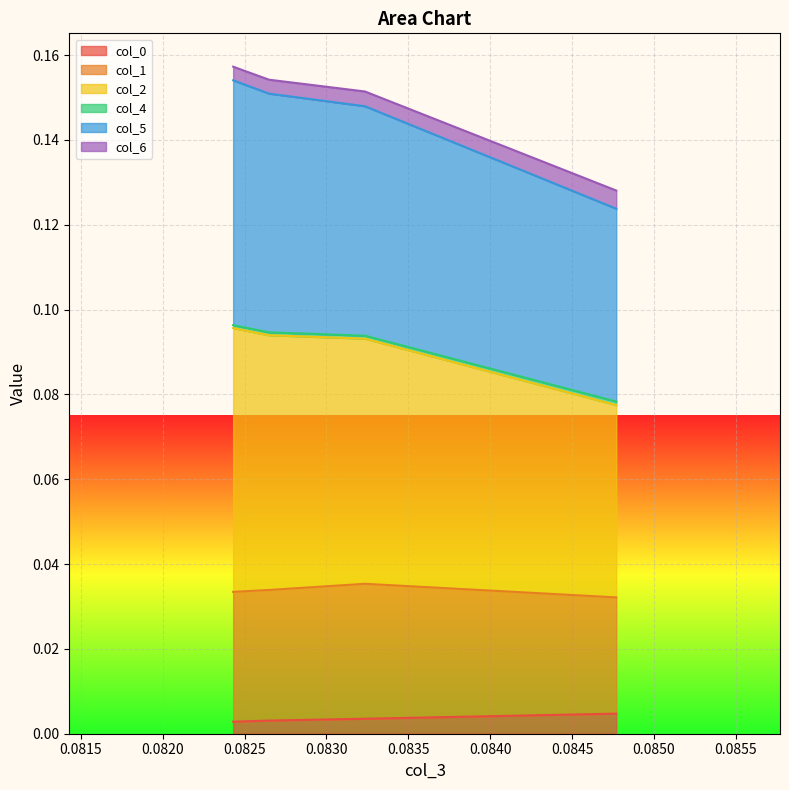

True or false: col_0 and col_2 intersect in this chart.

False